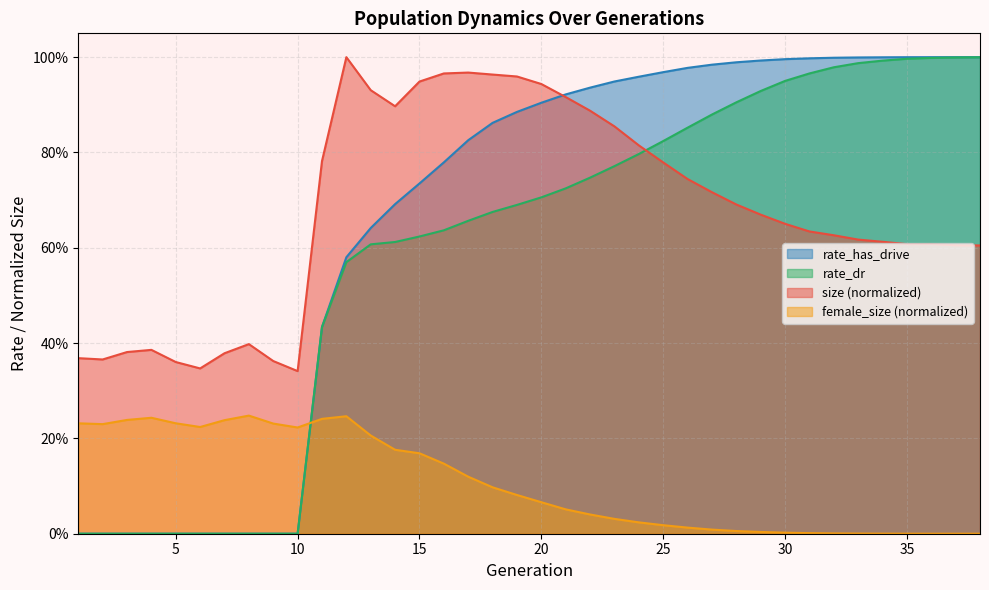

Which has a higher value, 5 or 12?

12